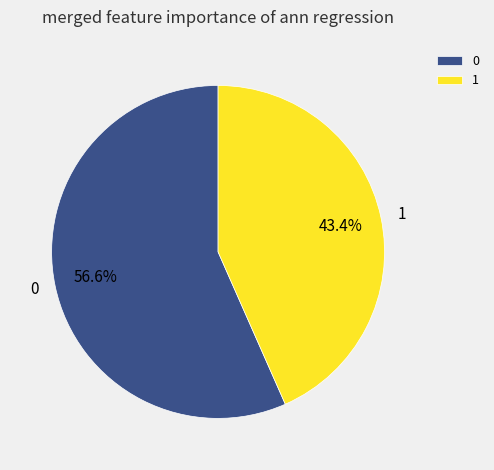

To the nearest percent, what portion does 1 represent?

43%